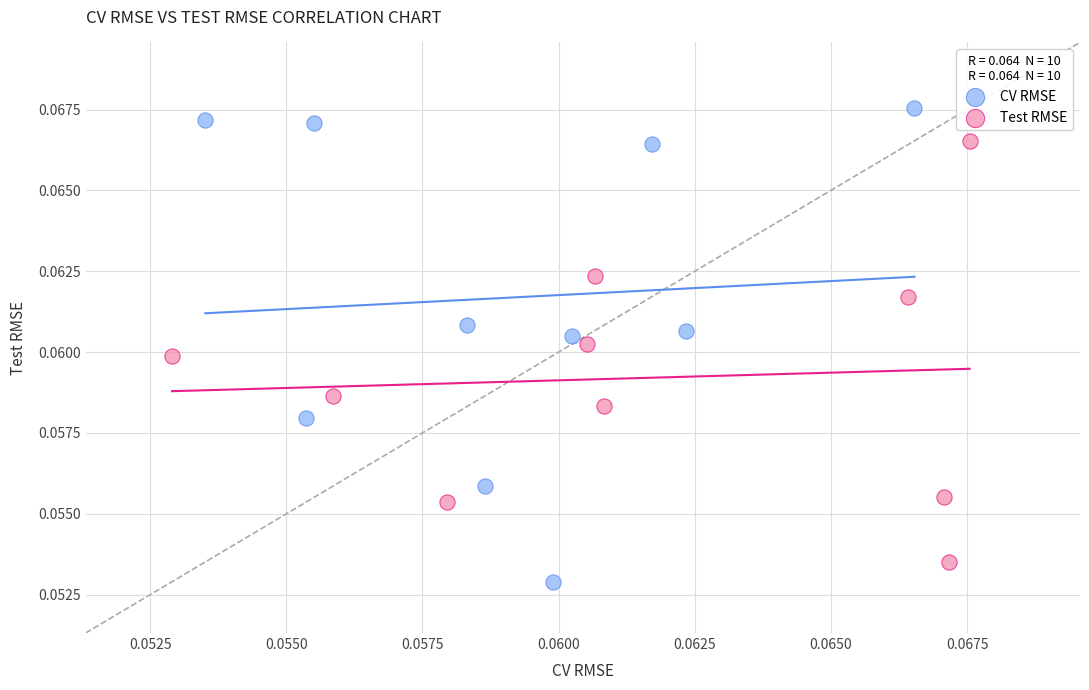

What are all the series names shown in the legend?

CV RMSE, Test RMSE